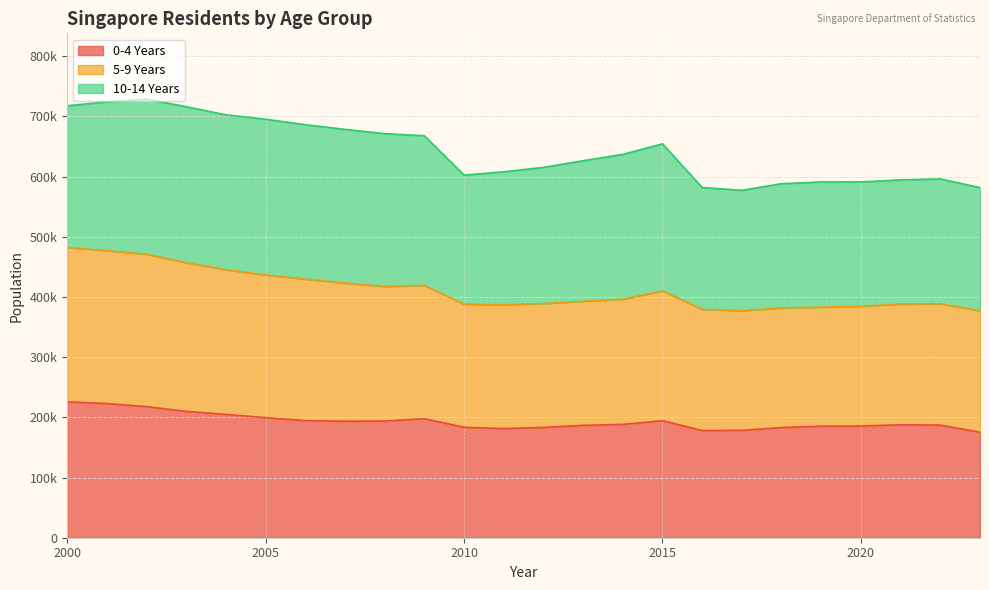

Does the chart have visible grid lines?

Yes